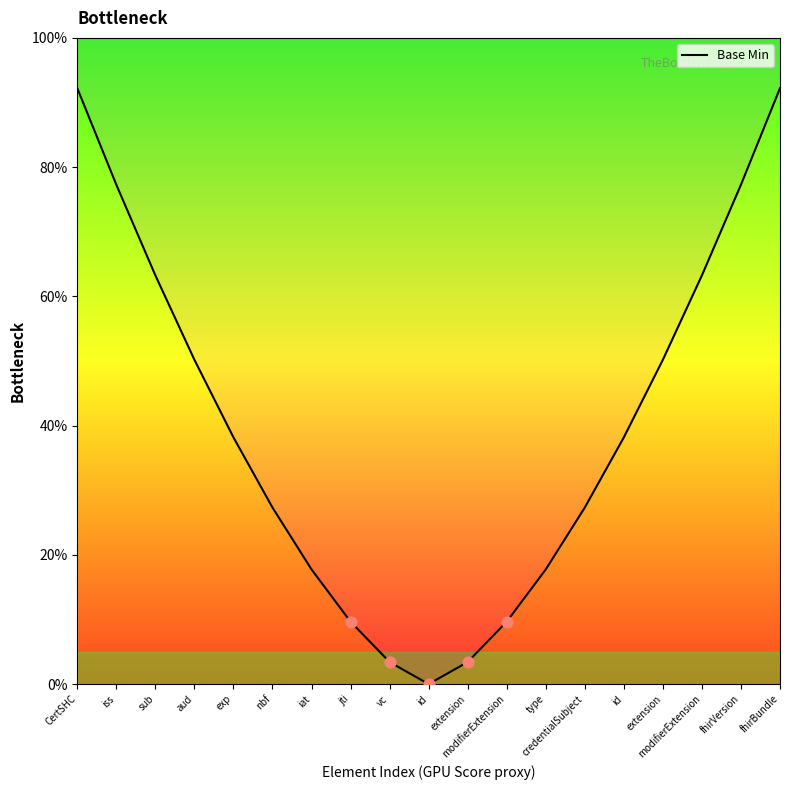

What is the ratio of the value at CertSHC to the value at iss?

1.2